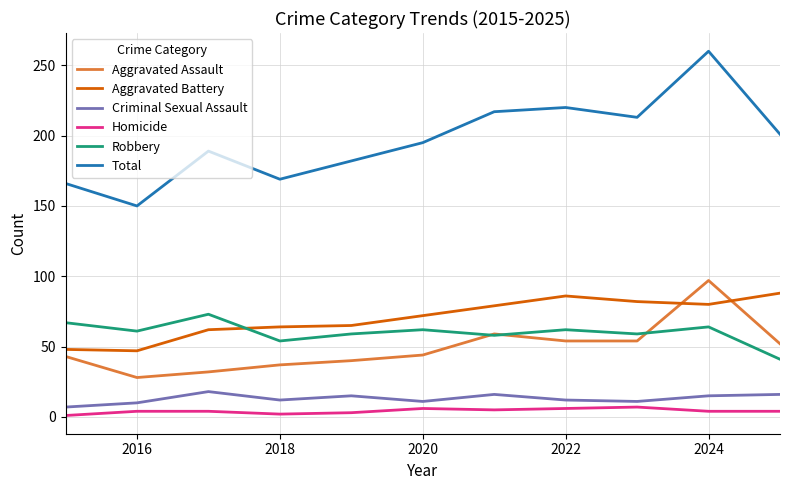

True or false: Total and Criminal Sexual Assault intersect in this chart.

False